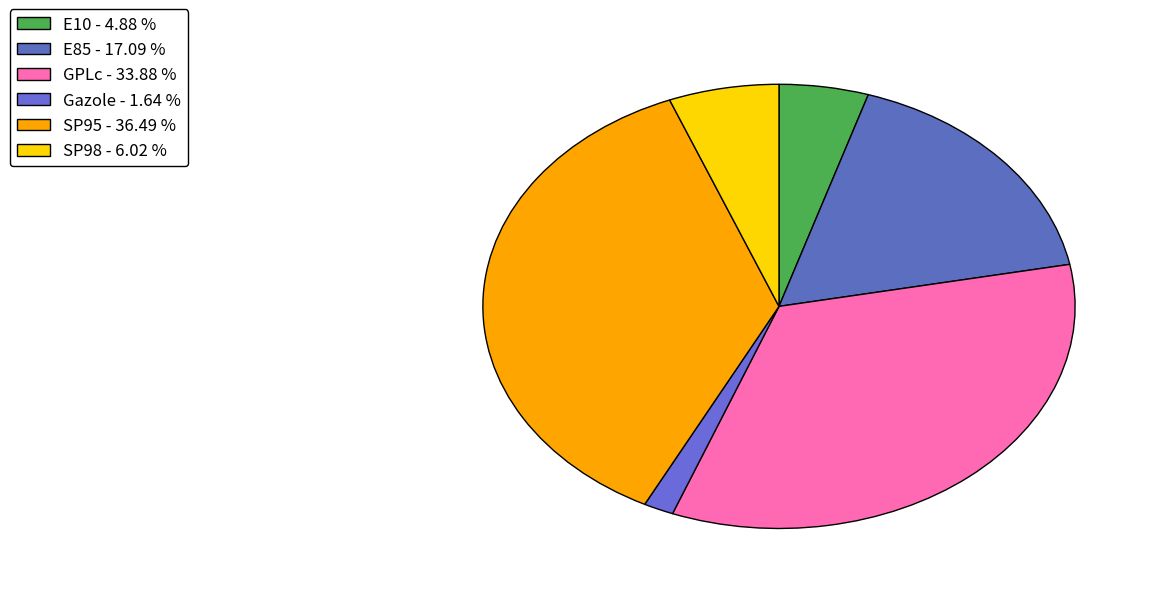

To the nearest percent, what percentage of the pie is Gazole?

2%